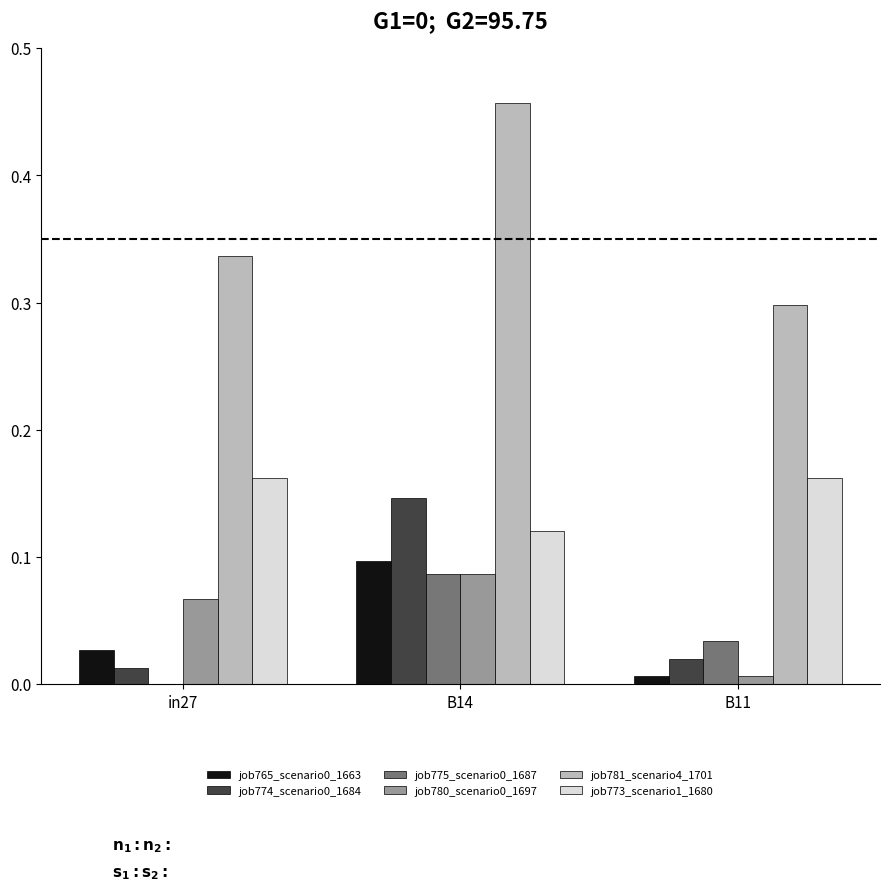

True or false: job774_scenario0_1684 has a value of 0.0 at B11.

True